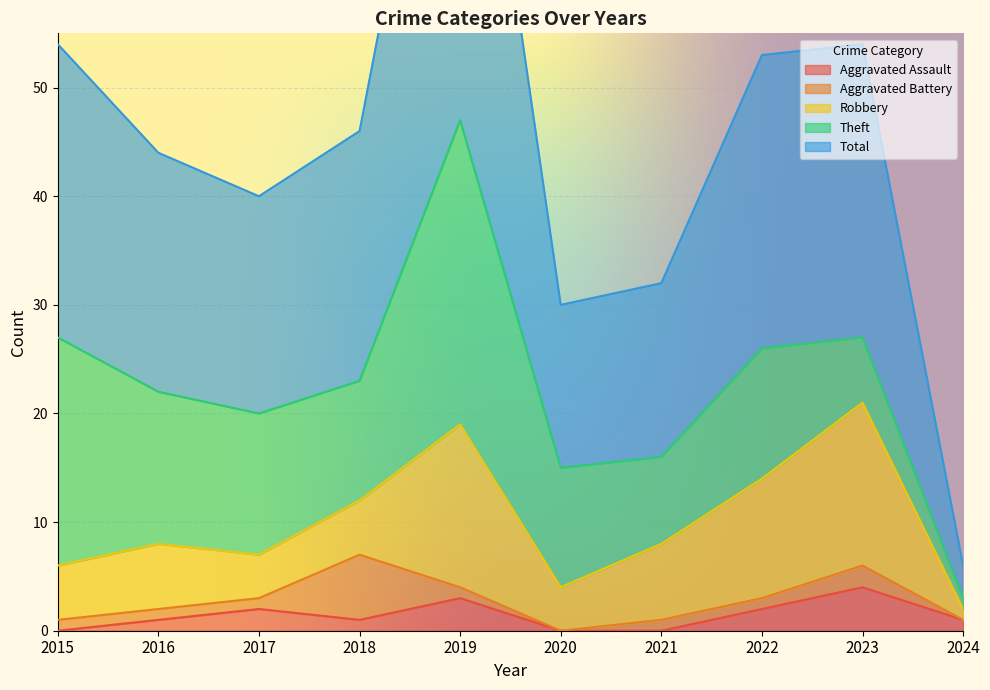

Between 2016 and 2018, which series saw the biggest shift?

Aggravated Battery